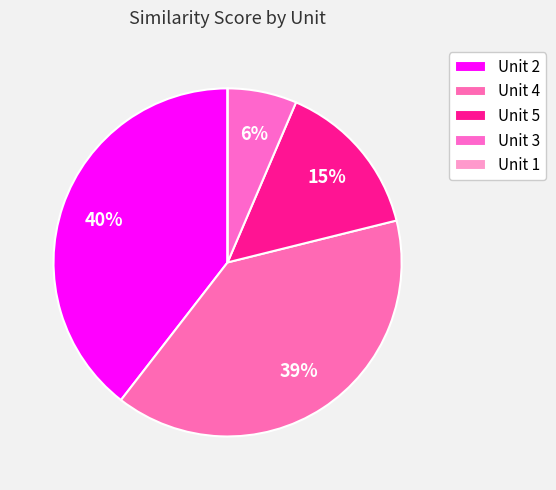

True or false: Unit 2 accounts for 40% of the total.

True